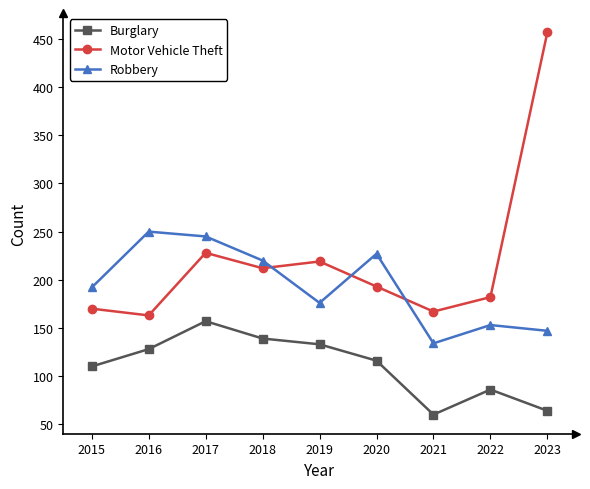

True or false: Motor Vehicle Theft and Burglary cross at least once.

False